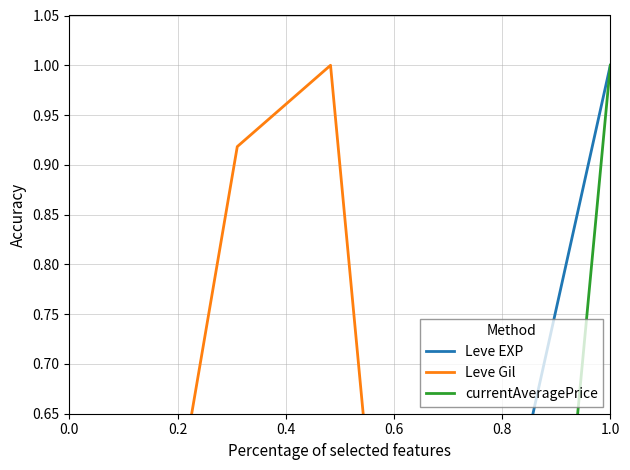

What is the total value across all series at 0.2?

0.5